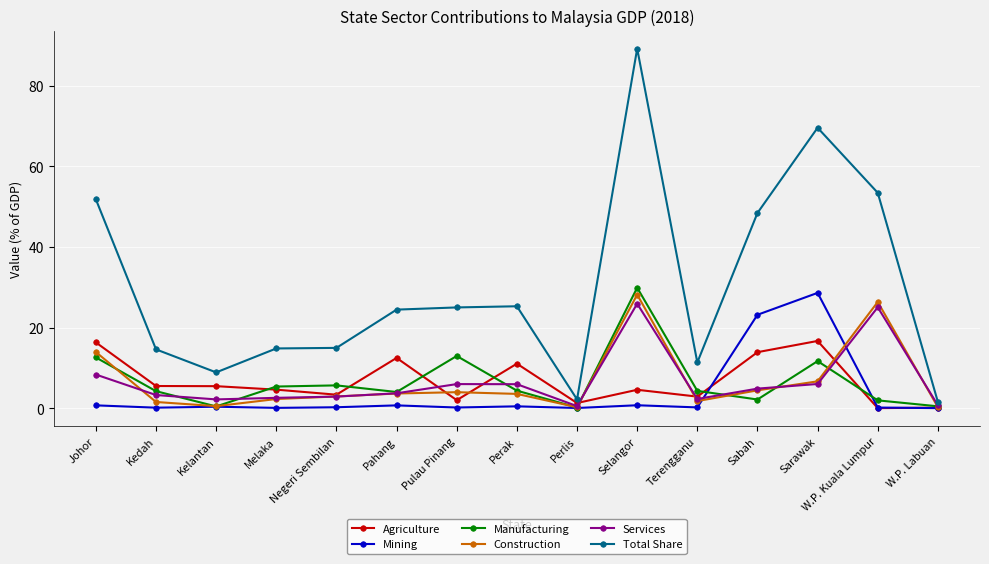

At which category does Manufacturing reach its first local valley?

Kelantan